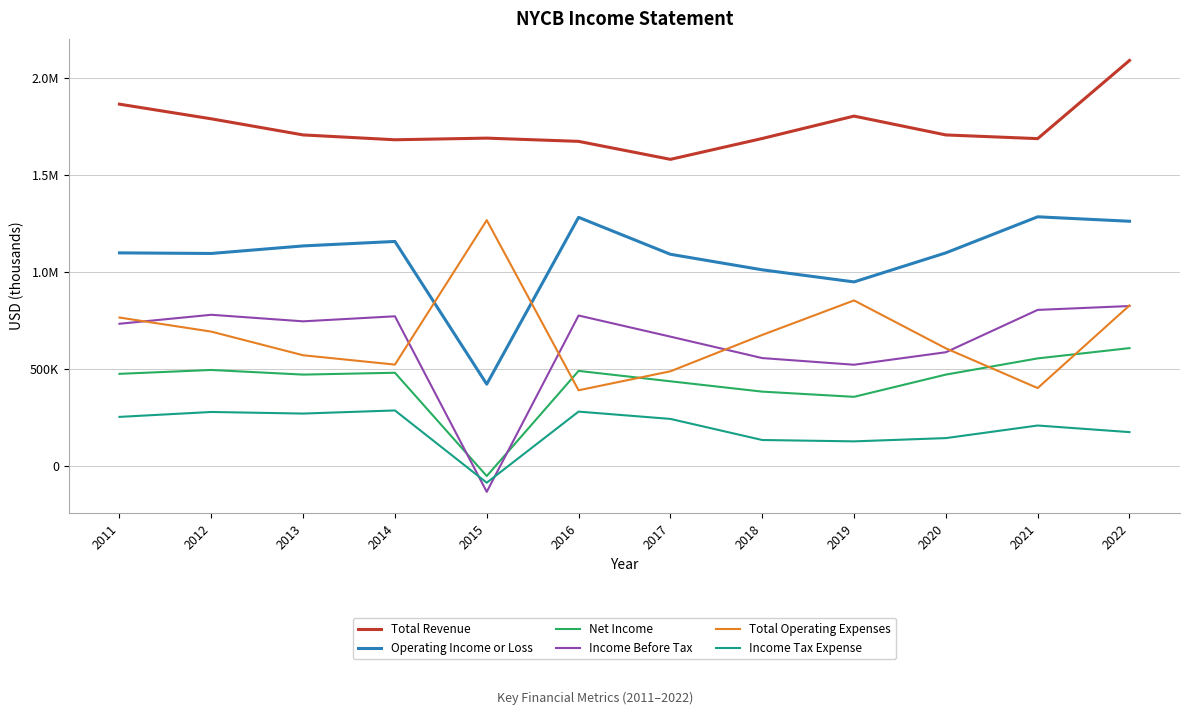

Where is Income Before Tax nearest to the value 347000?

2019